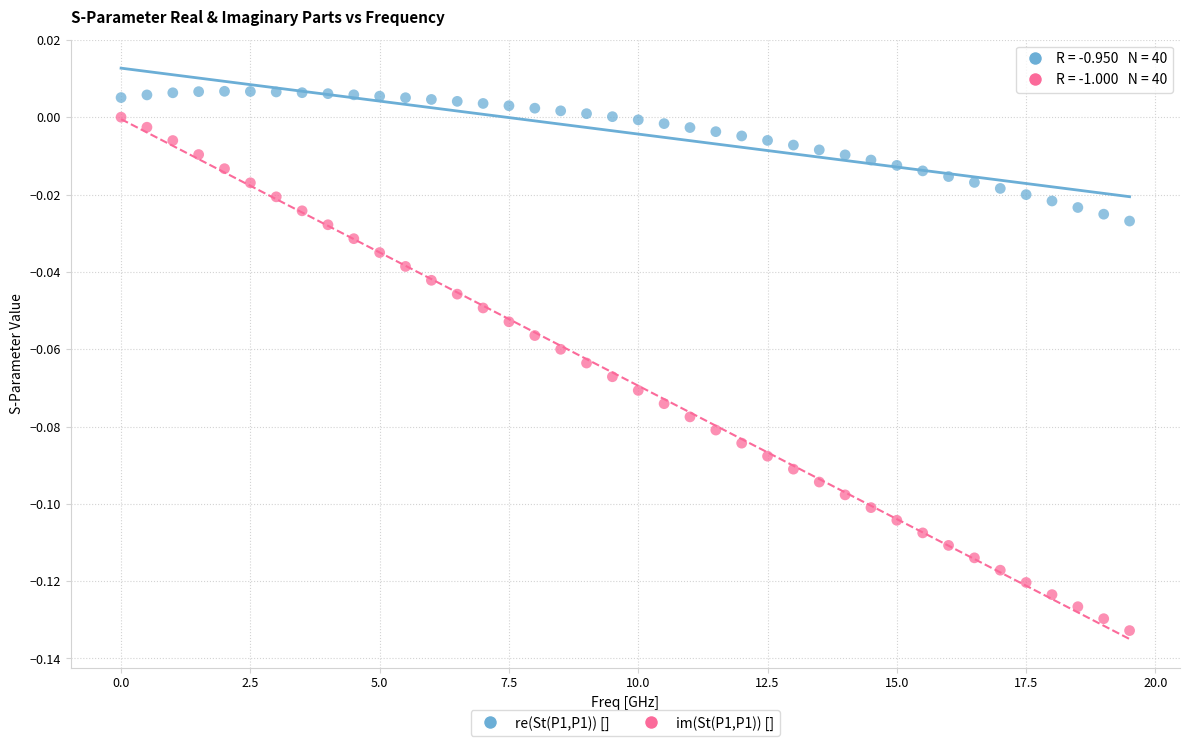

Which series reaches the maximum Y coordinate?

re(St(P1,P1)) []